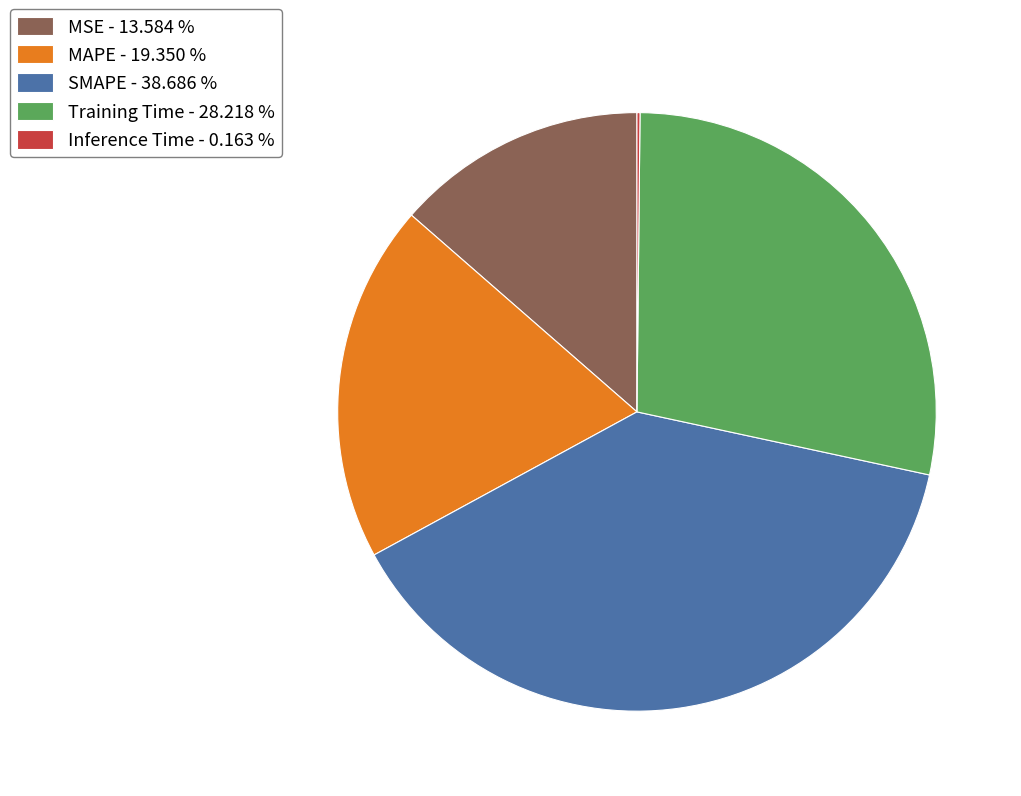

Which slice is the largest?

SMAPE